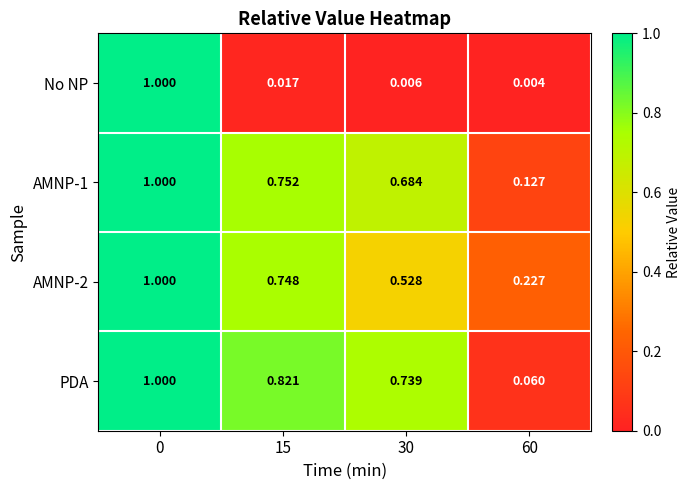

Is the value of PDA at 15 greater than the value of No NP at 15?

Yes